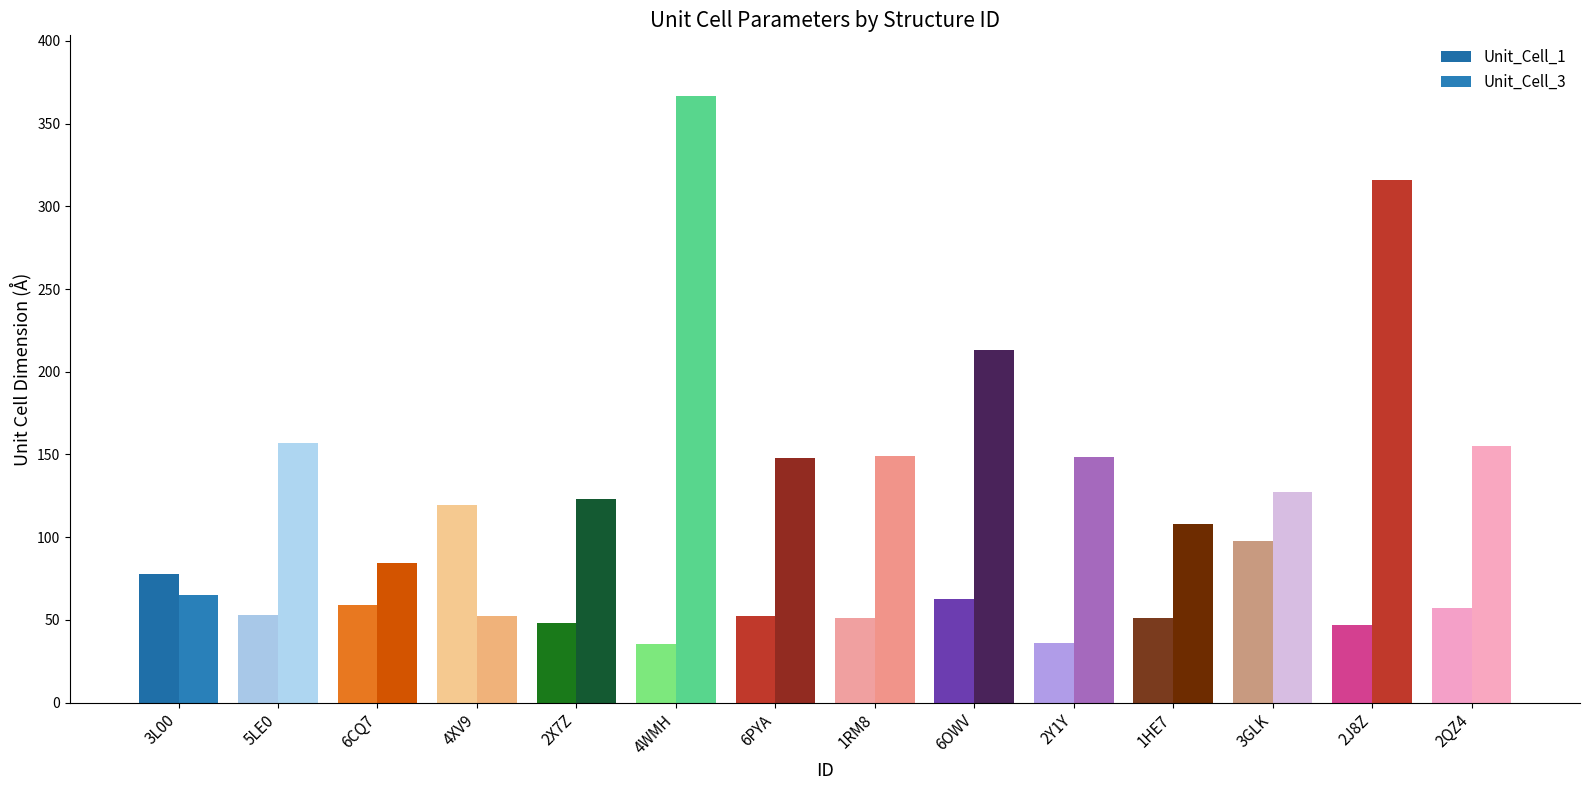

Between 2Y1Y and 2J8Z, which series saw the biggest shift?

Unit_Cell_3